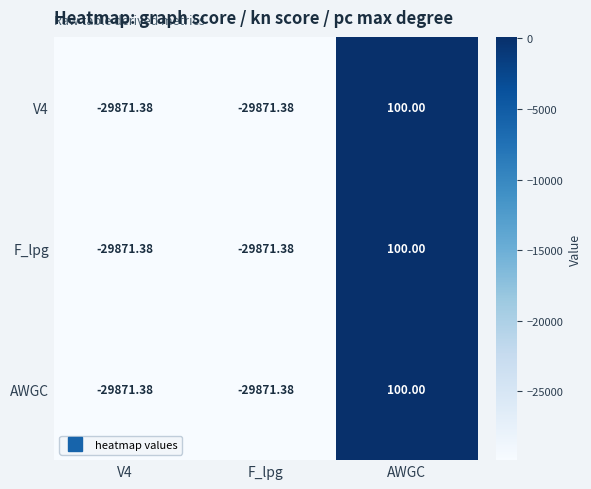

Where does the V4 series first go above -29871?

AWGC